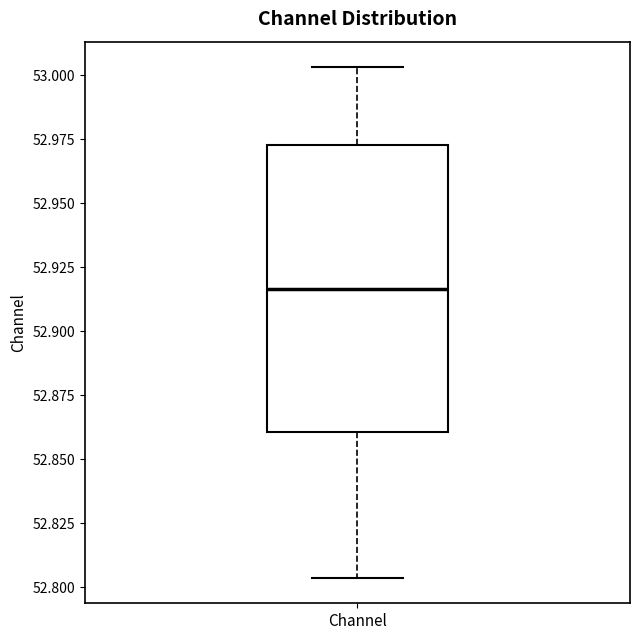

Read this box plot against the y-axis: the position of the median line, the range covered by the box, and the ends of both whiskers. The values are not printed on the chart, so give them approximately, as read against the axis.

median 52.915, box 52.860 to 52.975, whiskers 52.805 to 53.005